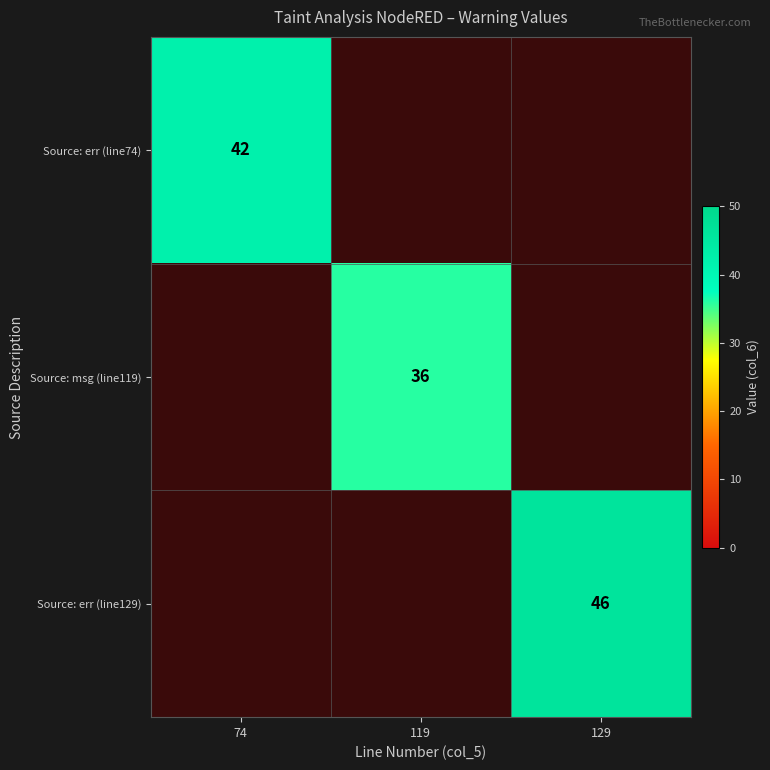

The Source: err (line74) series shows 42 at 74. True or false?

True